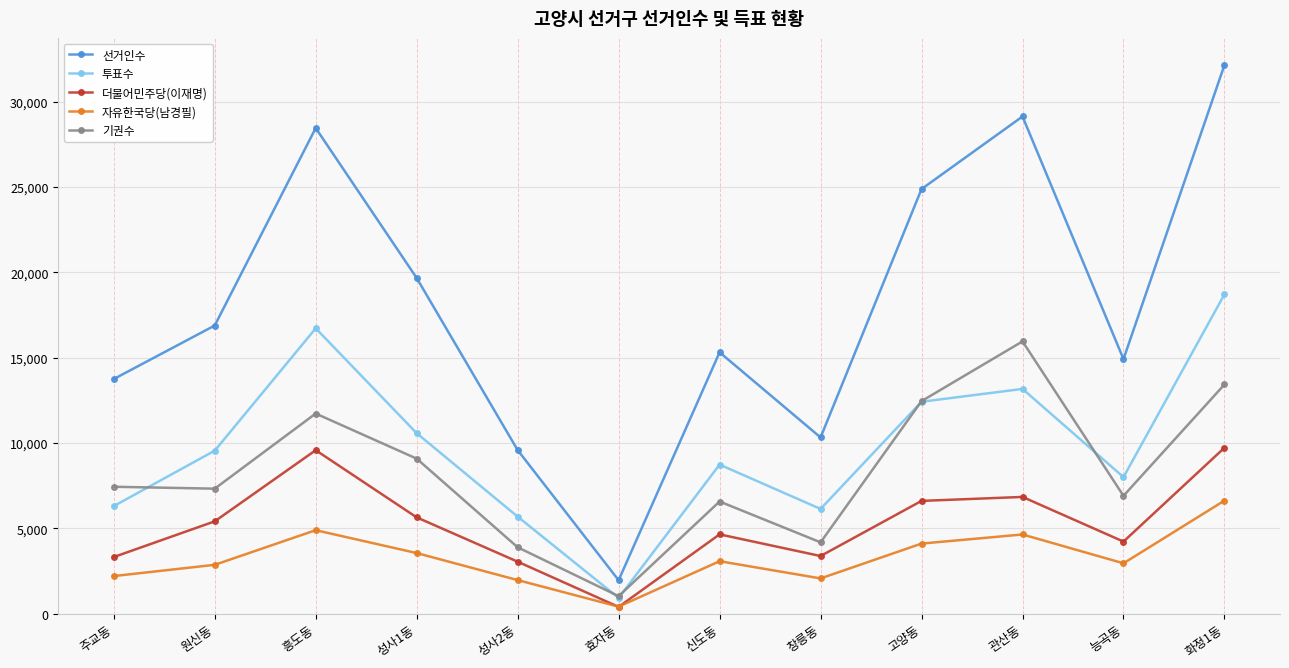

What is the label of the 6th point from the left?

효자동